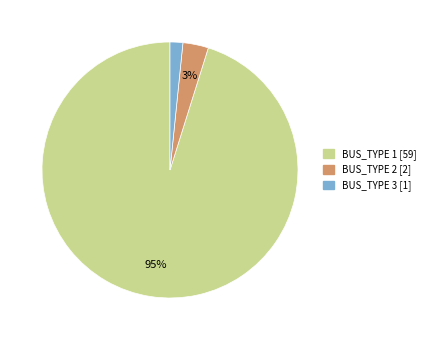

Which slice represents more than half of the pie?

BUS_TYPE 1